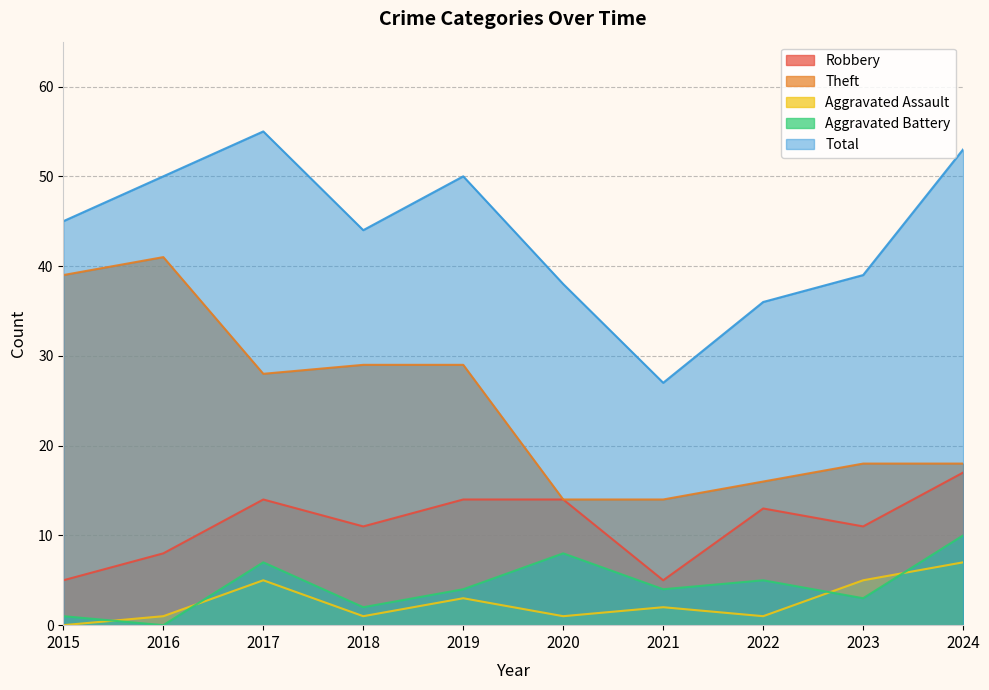

How many lines are shown in the chart?

5